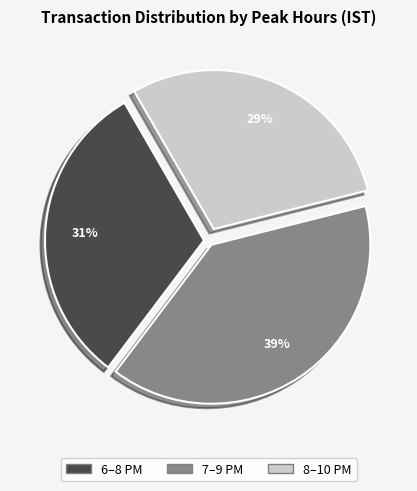

Does 8–10 PM account for over 50% of the chart?

No